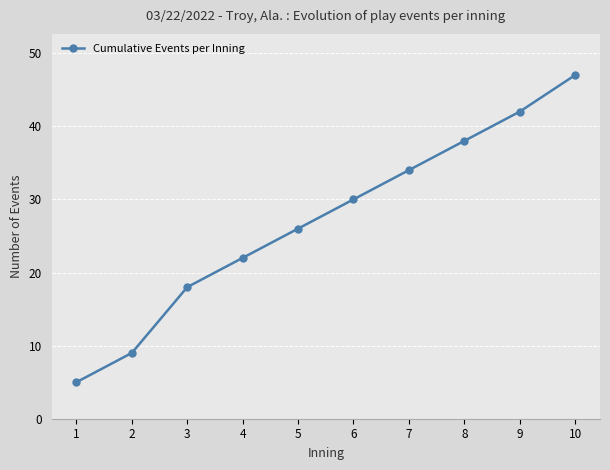

Rank the categories by value from lowest to highest.

1, 2, 3, 4, 5, 6, 7, 8, 9, 10